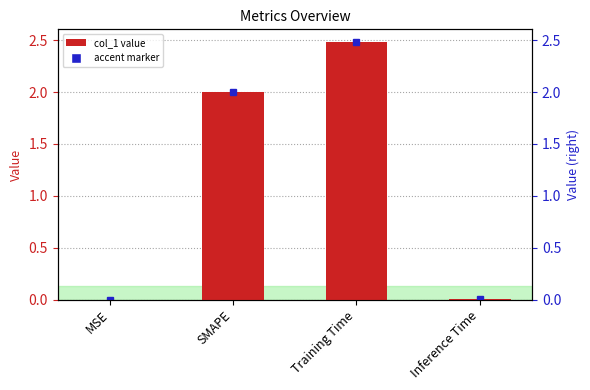

Where does the data first go above 2?

Training Time